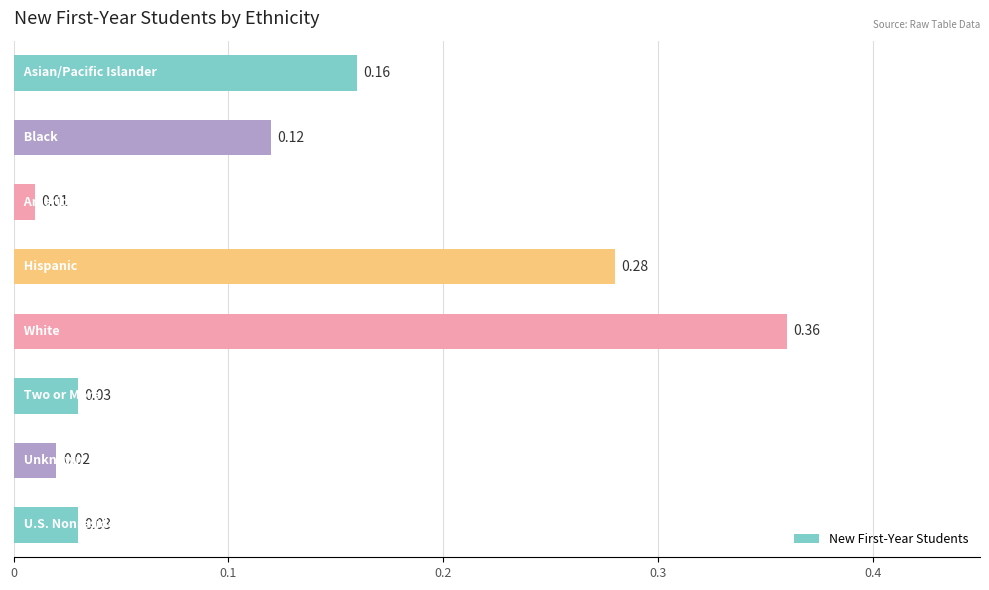

What is the sum of all values?

1.0